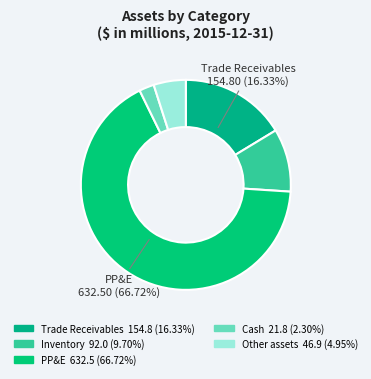

How many slices are in this pie chart?

5